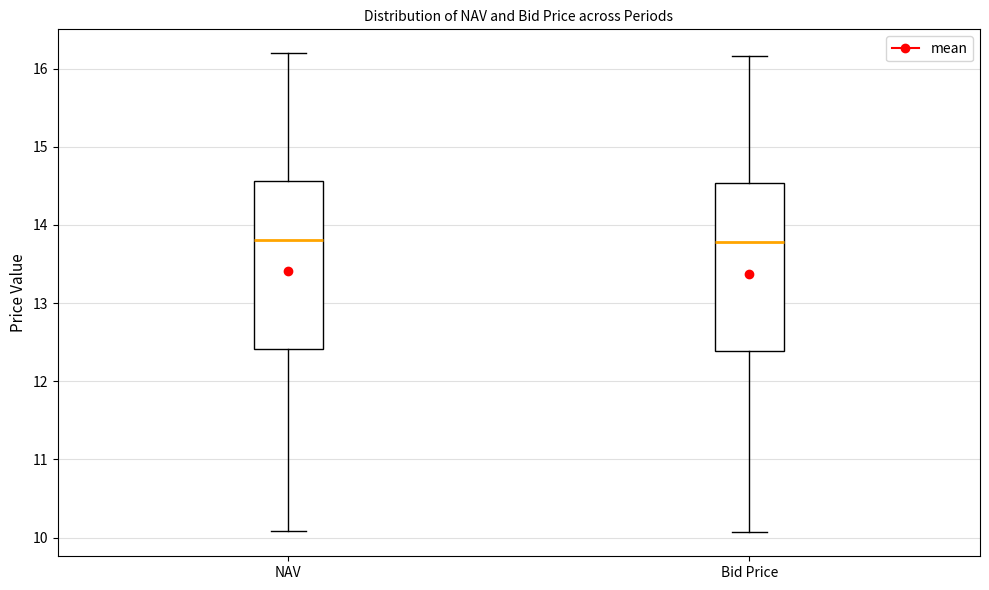

Reading left to right, transcribe this box plot: for each box, give where its median line is, the range the box spans, and where its two whiskers end, as read against the y-axis. The values are not printed on the chart, so give them approximately, as read against the axis.

NAV: median 13.8, box 12.4 to 14.6, whiskers 10.1 to 16.2
Bid Price: median 13.8, box 12.4 to 14.5, whiskers 10.1 to 16.2